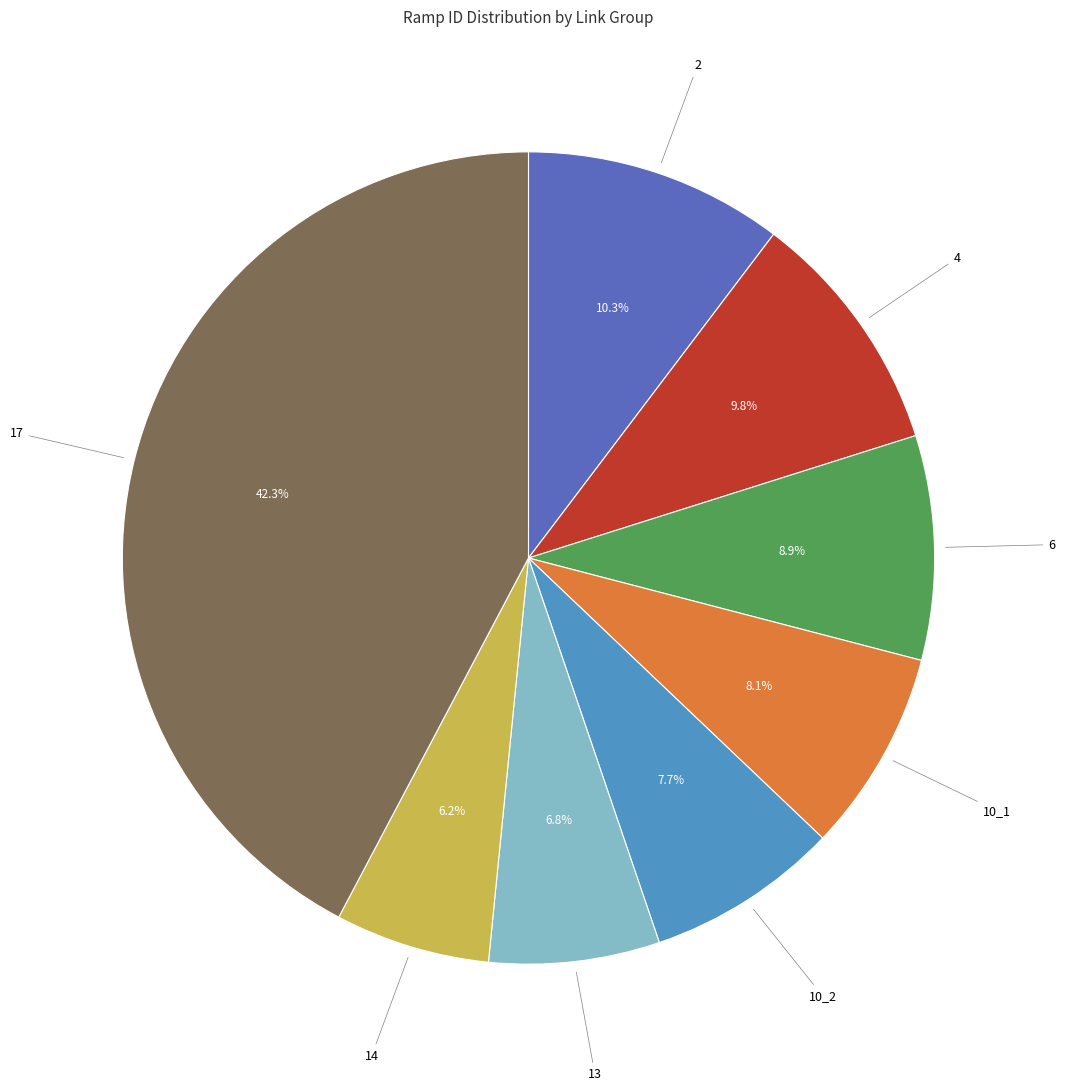

Is there a majority slice in this chart?

No